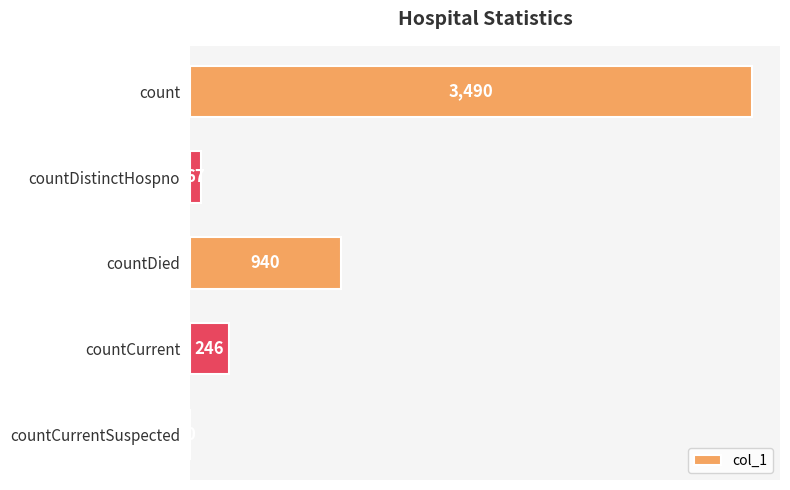

What is the change in value from countDistinctHospno to countCurrent?

+179